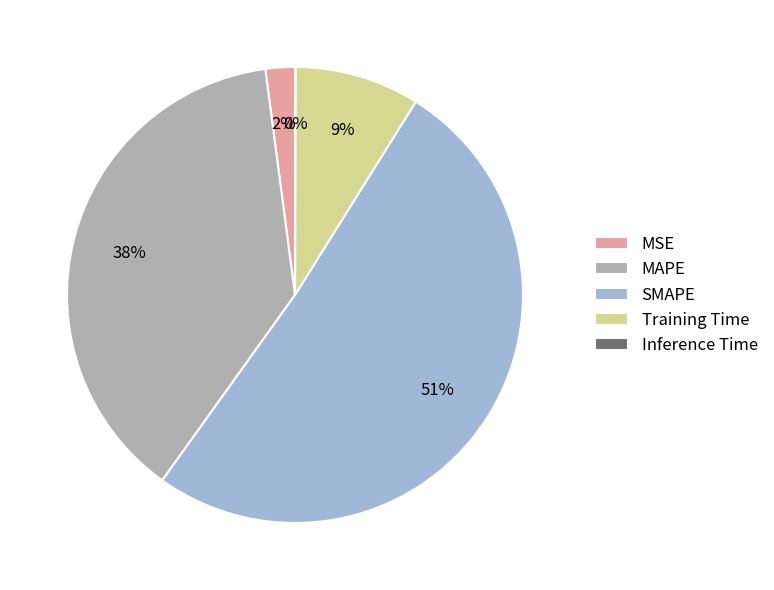

Is it true that Training Time is 9% of the pie?

True